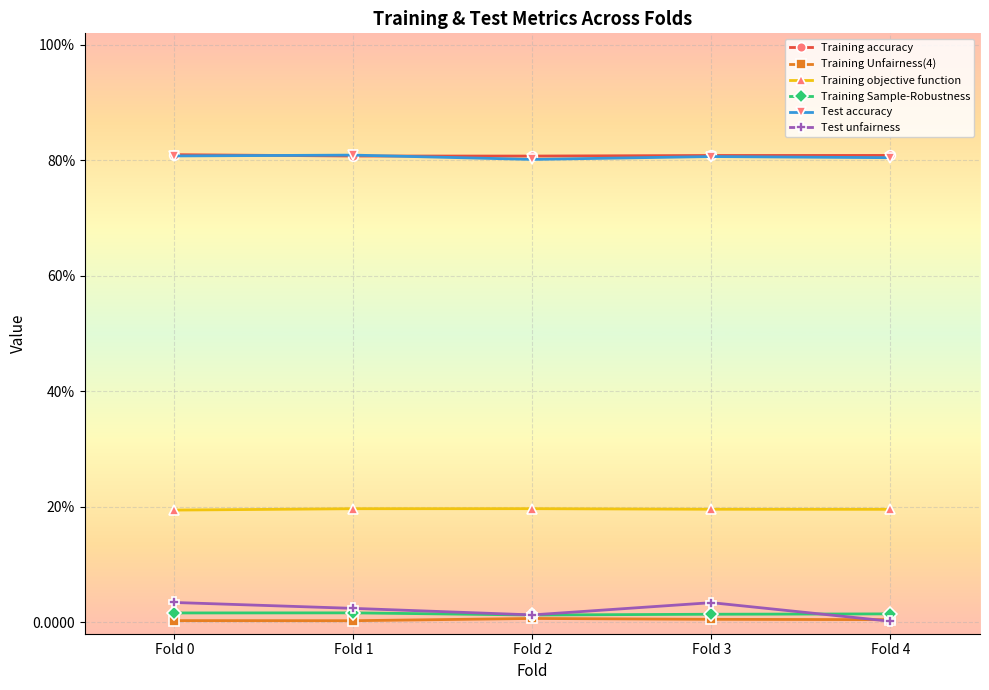

What is the value of the Test accuracy point at the 3rd from the left?

0.8